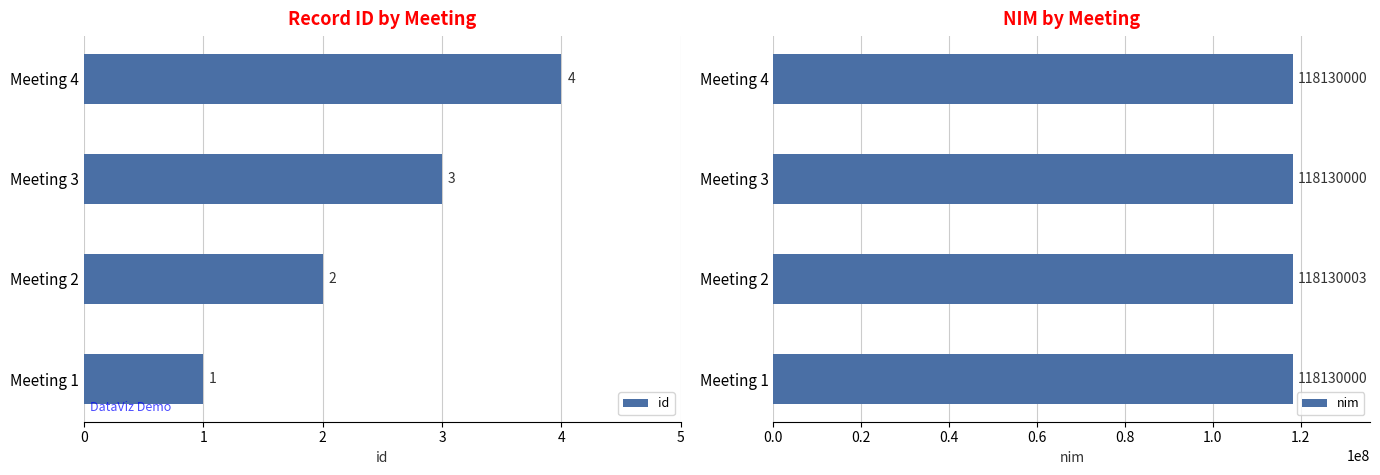

Are the bars grouped side by side (vs. stacked)?

Yes